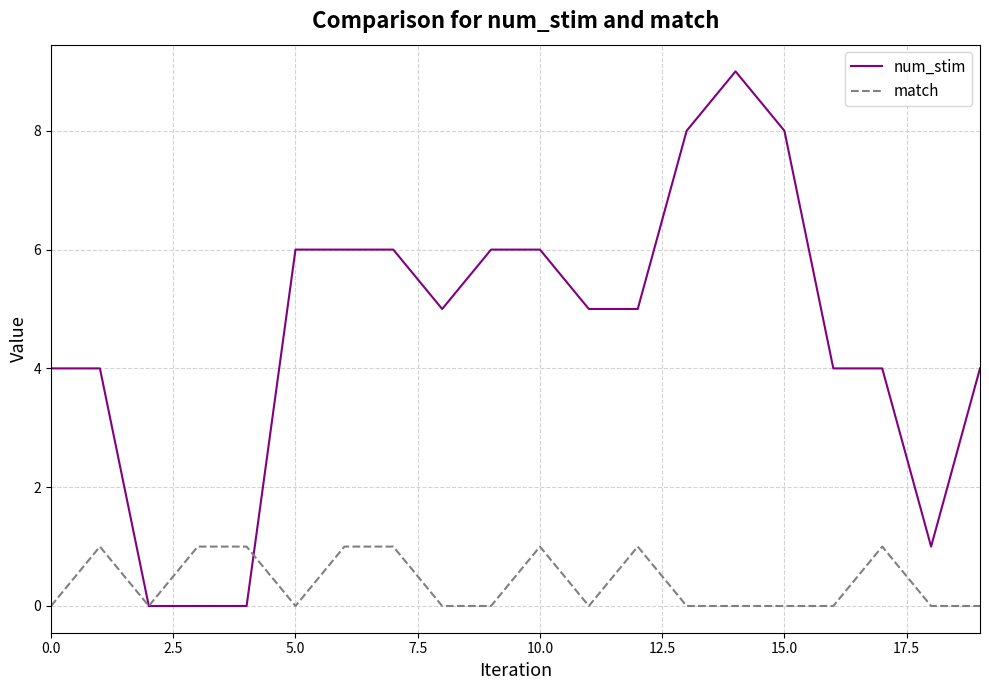

What is the maximum value shown in the chart?

9